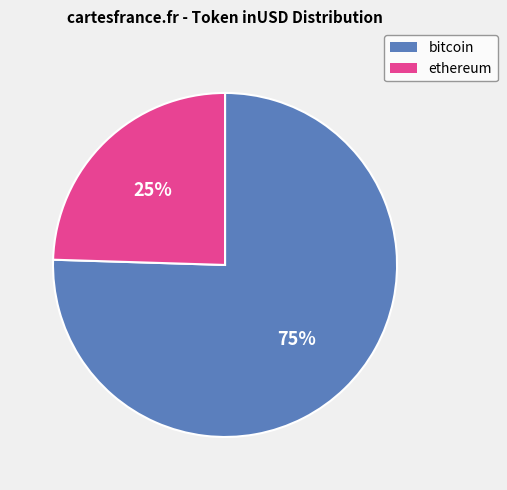

Is there any slice that represents more than half of the pie?

Yes